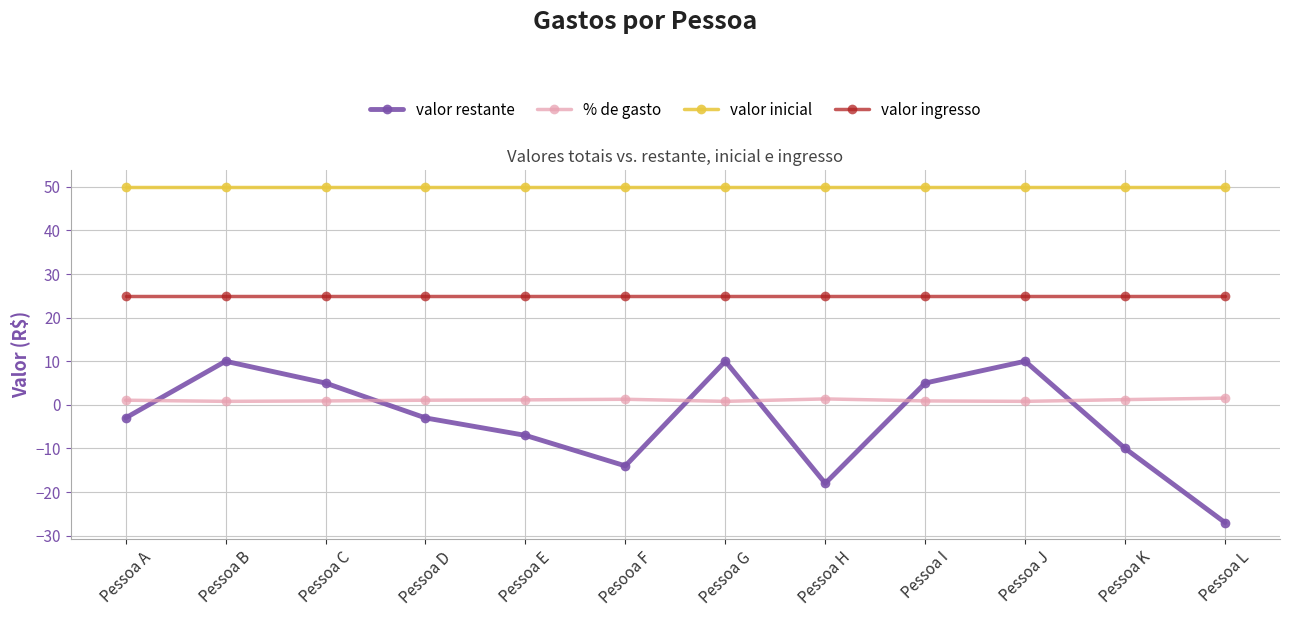

What is the average value of the % de gasto series?

1.1